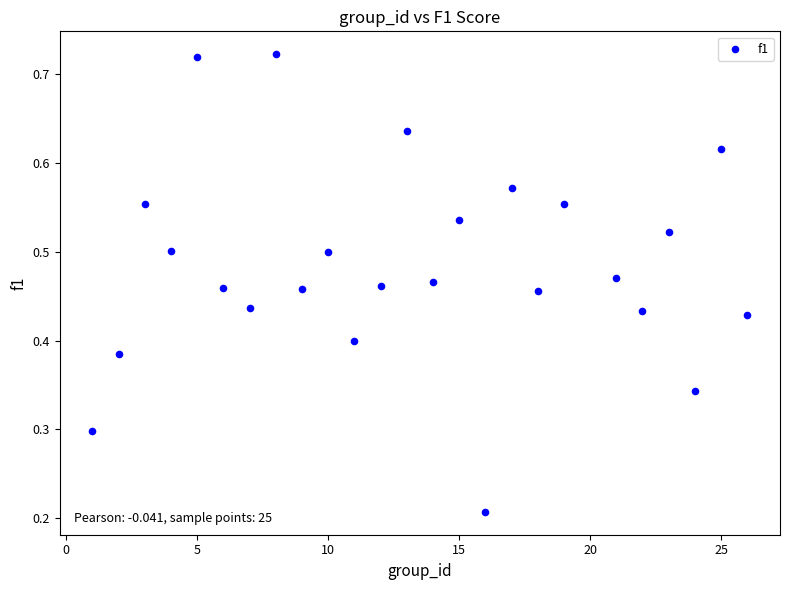

What is the range of X values (max minus min)?

25.0